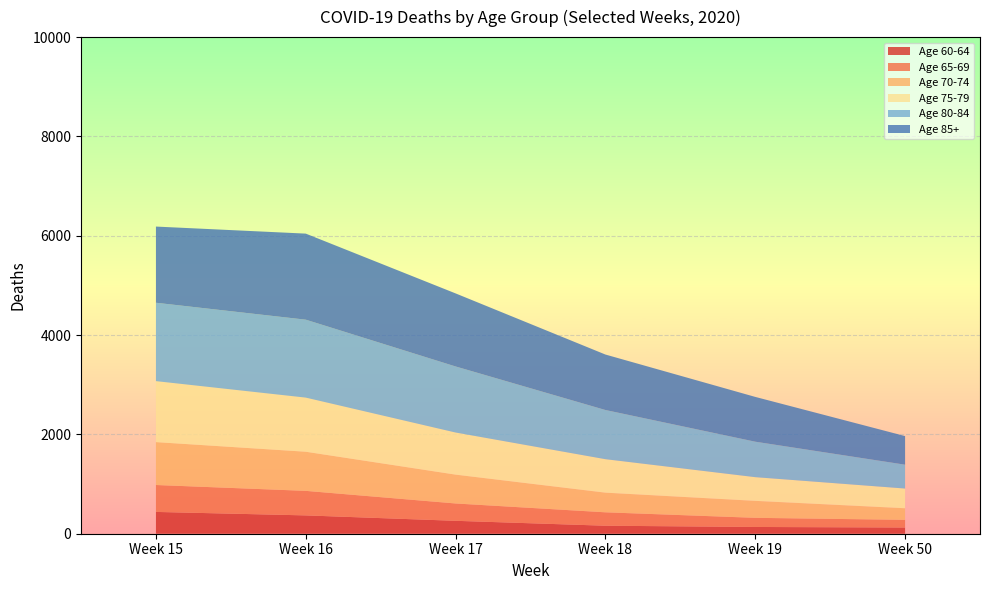

Reading left to right, what are all the values shown in this chart?

Age 60-64: Week 15=439	Week 16=369	Week 17=260	Week 18=161	Week 19=136	Week 50=125
Age 65-69: Week 15=542	Week 16=494	Week 17=349	Week 18=270	Week 19=184	Week 50=154
Age 70-74: Week 15=864	Week 16=788	Week 17=581	Week 18=396	Week 19=342	Week 50=234
Age 75-79: Week 15=1228	Week 16=1090	Week 17=848	Week 18=674	Week 19=477	Week 50=397
Age 80-84: Week 15=1578	Week 16=1569	Week 17=1330	Week 18=990	Week 19=714	Week 50=480
Age 85+: Week 15=1534	Week 16=1733	Week 17=1471	Week 18=1117	Week 19=902	Week 50=576